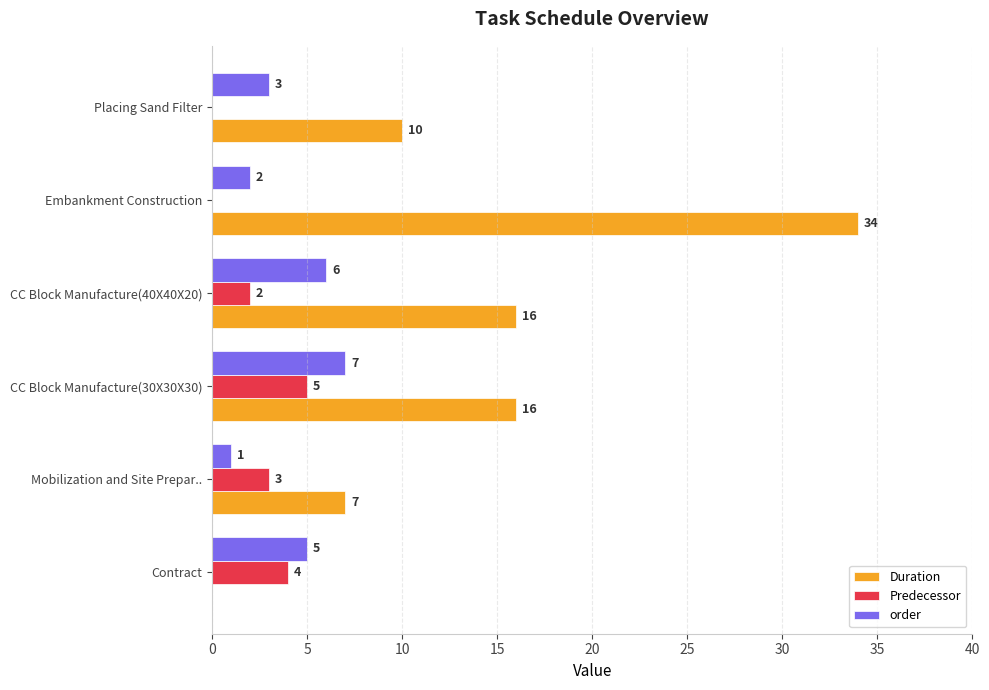

What is the sum of all order values?

24